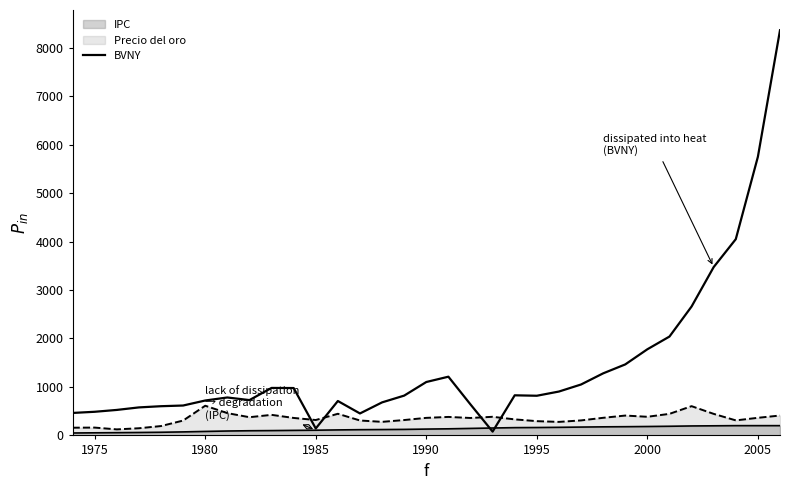

The value at 2000 is 1777.0. True or false?

True